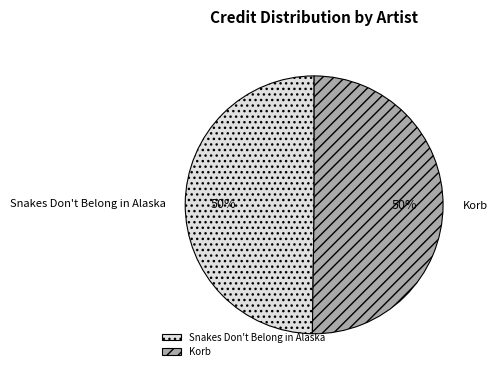

To the nearest percent, what is the average slice percentage?

50%